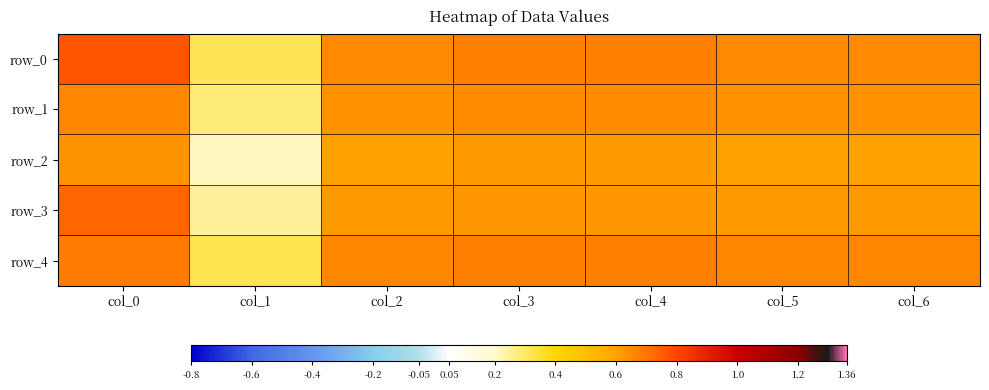

What is the sum of the row_3 values at col_4 and col_2?

1.3